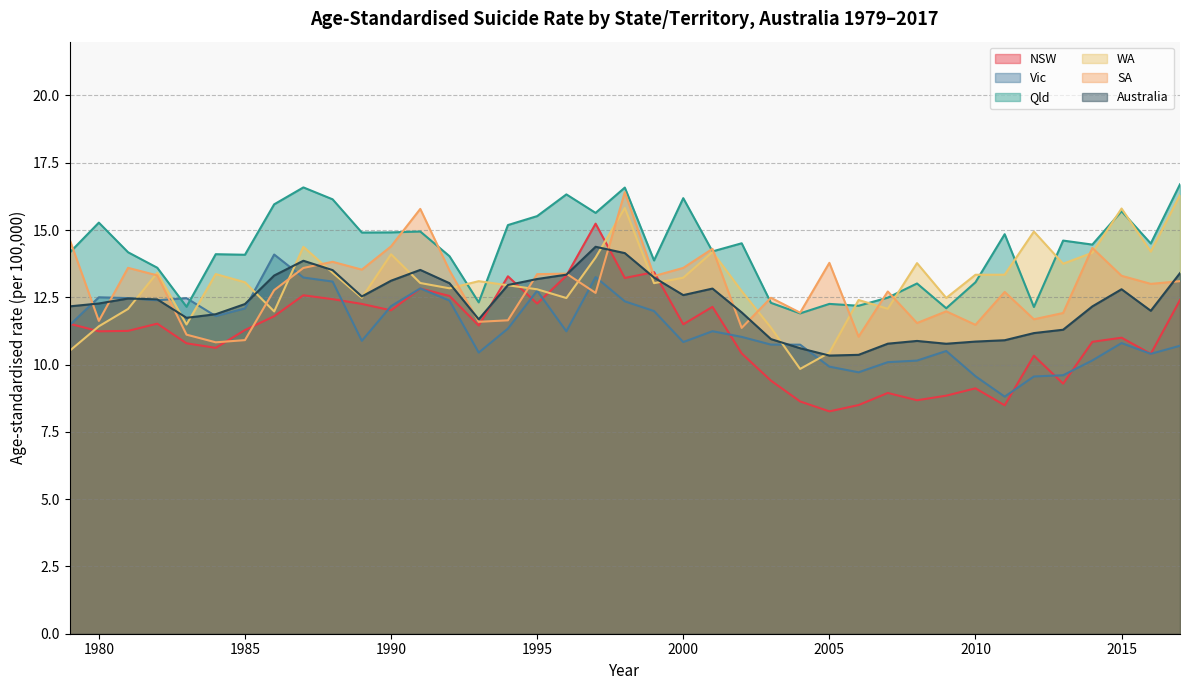

Reading left to right, list all the values displayed in this chart.

NSW: 11.5	11.2	11.3	11.5	10.8	10.6	11.3	11.8	12.6	12.4	12.3	12.0	12.8	12.6	11.5	13.3	12.3	13.3	15.2	13.2	13.4	11.5	12.1	10.4	9.4	8.6	8.3	8.5	8.9	8.7	8.8	9.1	8.5	10.3	9.3	10.8	11.0	10.4	12.4
Vic: 11.5	12.5	12.5	12.4	12.5	11.8	12.1	14.1	13.2	13.1	10.9	12.2	12.8	12.4	10.4	11.3	12.7	11.2	13.3	12.4	12.0	10.8	11.2	11.0	10.7	10.7	9.9	9.7	10.1	10.1	10.5	9.6	8.8	9.6	9.6	10.2	10.8	10.4	10.7
Qld: 14.2	15.3	14.2	13.6	12.2	14.1	14.1	16.0	16.6	16.1	14.9	14.9	14.9	14.0	12.3	15.2	15.5	16.3	15.6	16.6	13.9	16.2	14.2	14.5	12.3	11.9	12.3	12.2	12.5	13.0	12.1	13.1	14.8	12.1	14.6	14.5	15.7	14.5	16.7
WA: 10.5	11.4	12.1	13.4	11.5	13.4	13.1	12.0	14.4	13.4	12.5	14.1	13.0	12.8	13.1	12.9	12.8	12.5	14.0	15.8	13.0	13.2	14.2	12.7	11.4	9.8	10.4	12.4	12.1	13.8	12.5	13.3	13.3	14.9	13.7	14.2	15.8	14.2	16.3
SA: 14.7	11.6	13.6	13.3	11.1	10.8	10.9	12.8	13.6	13.8	13.5	14.4	15.8	13.5	11.6	11.6	13.4	13.4	12.7	16.4	13.3	13.6	14.3	11.4	12.5	11.9	13.8	11.0	12.7	11.5	12.0	11.5	12.7	11.7	11.9	14.3	13.3	13.0	13.1
Australia: 12.2	12.3	12.5	12.4	11.7	11.9	12.3	13.3	13.9	13.5	12.5	13.1	13.5	13.0	11.7	13.0	13.2	13.3	14.4	14.1	13.2	12.6	12.8	11.9	10.9	10.6	10.3	10.4	10.8	10.9	10.8	10.9	10.9	11.2	11.3	12.2	12.8	12.0	13.4